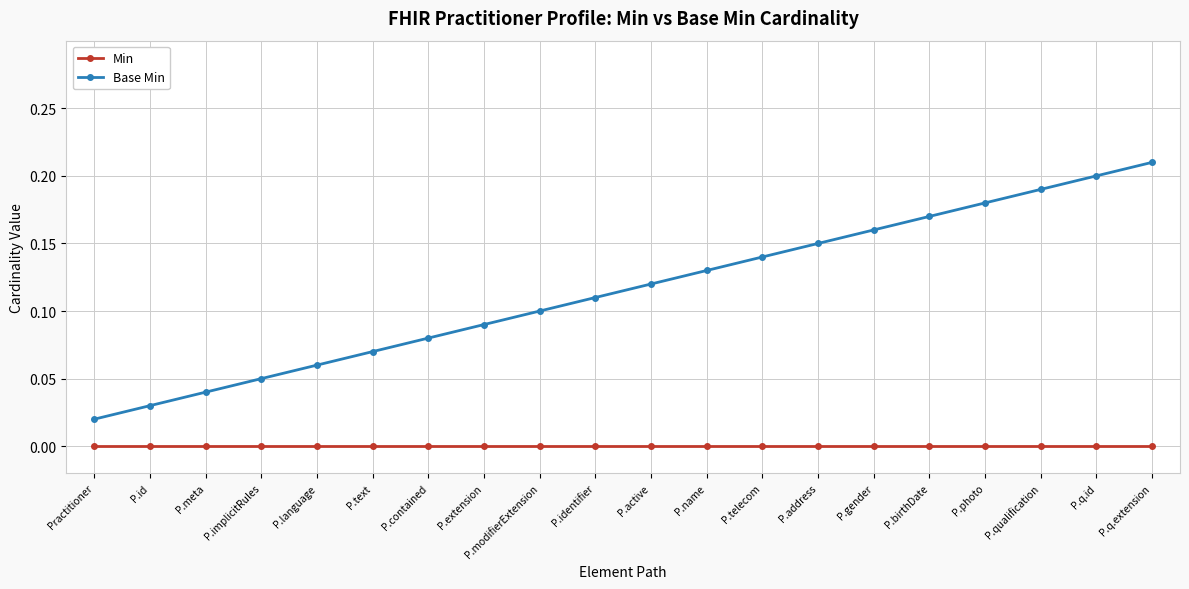

True or false: Base Min has more than 2 points higher than both neighbors.

False